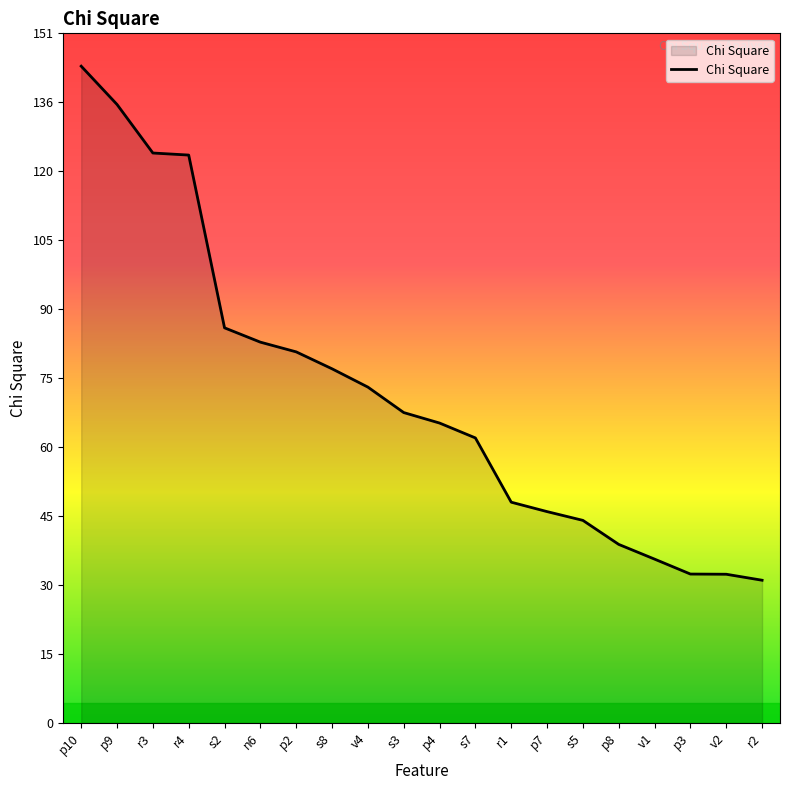

What is the sum of the values at s8 and s3?

145.1